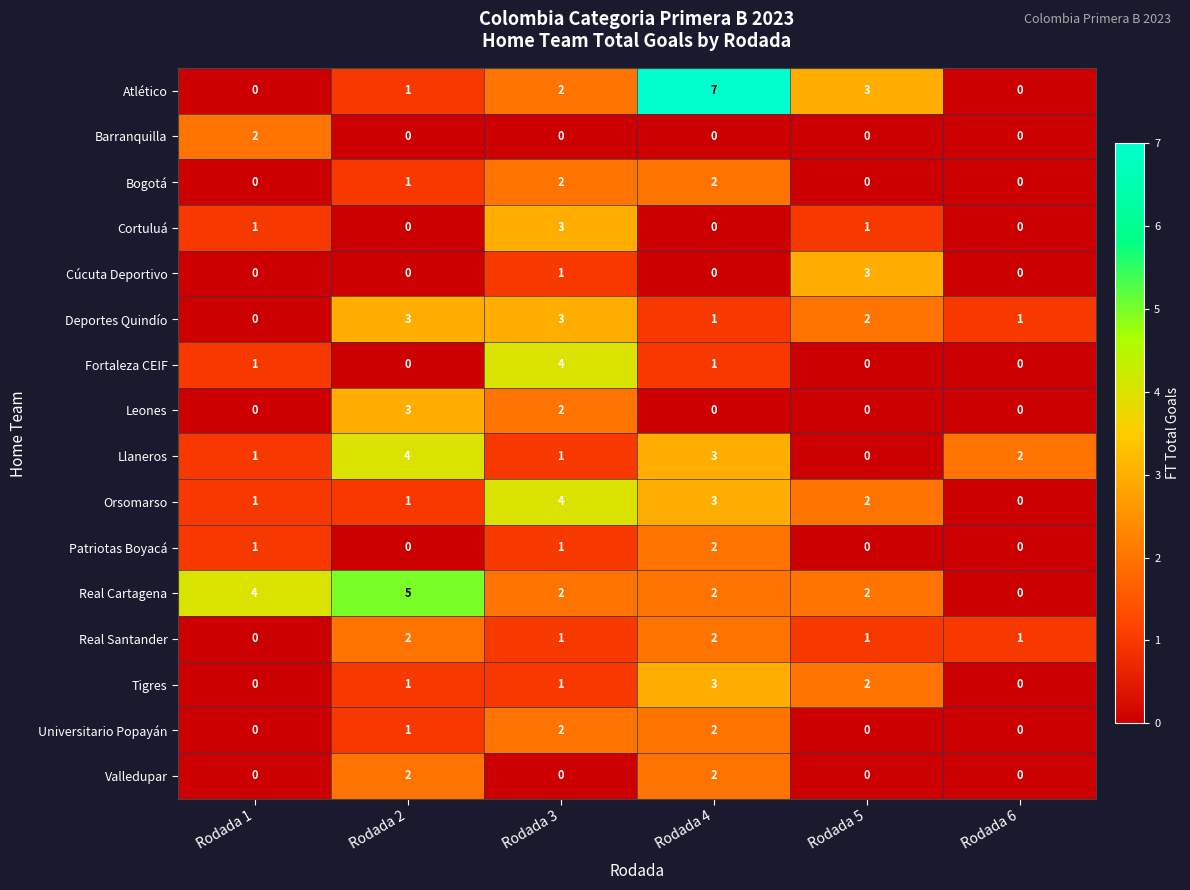

What is the maximum value shown in the chart?

7